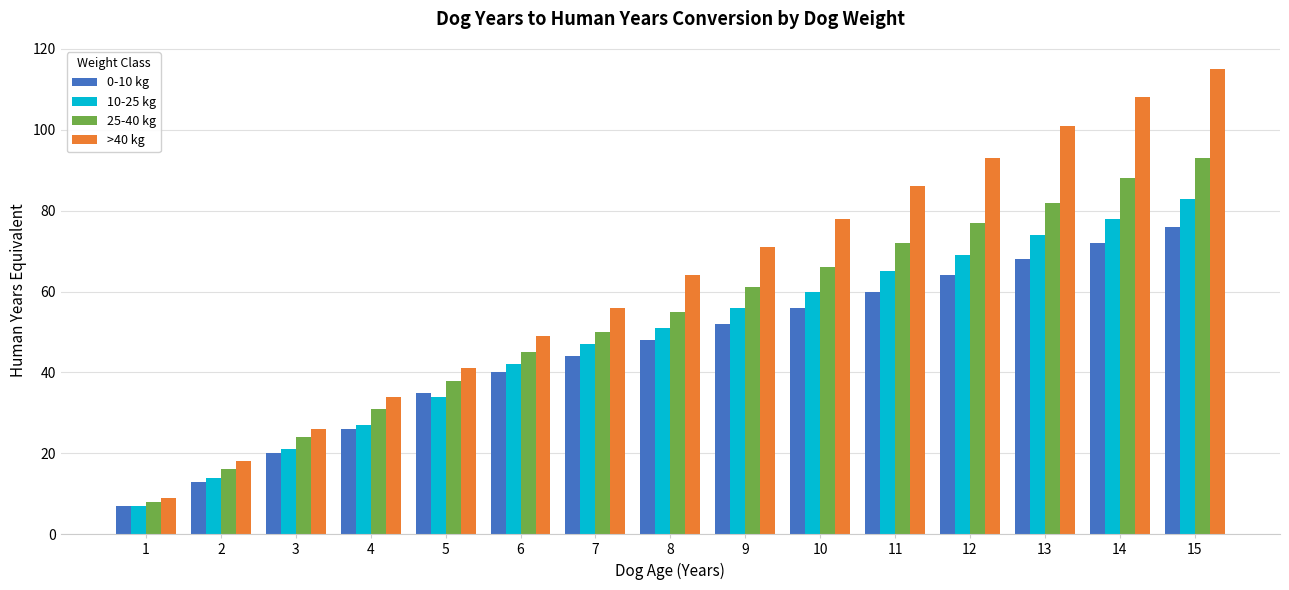

Rank the series by their average value, from lowest to highest.

0-10 kg, 10-25 kg, 25-40 kg, >40 kg